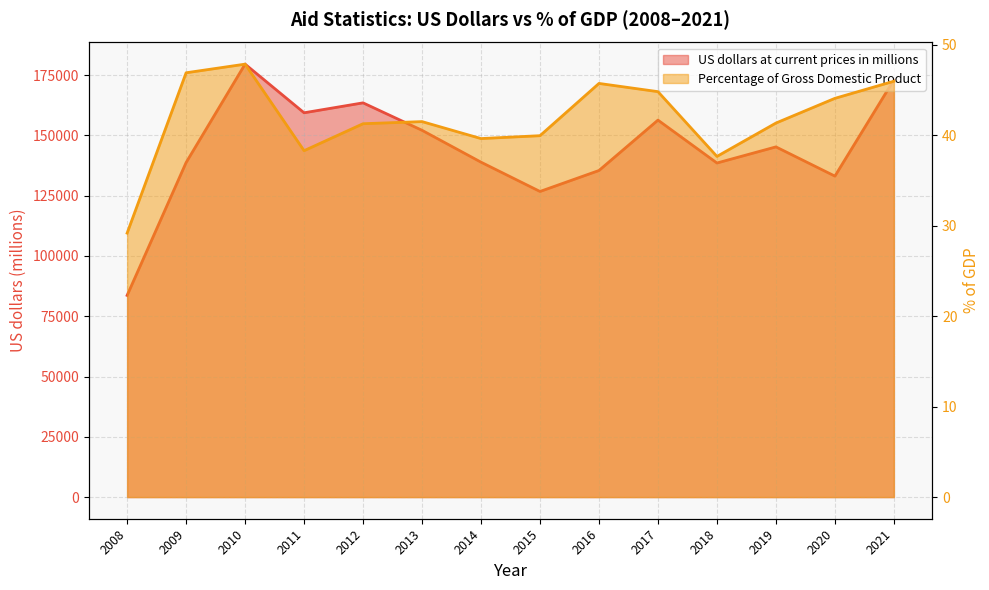

Which series has the largest total across all categories?

US dollars at current prices in millions